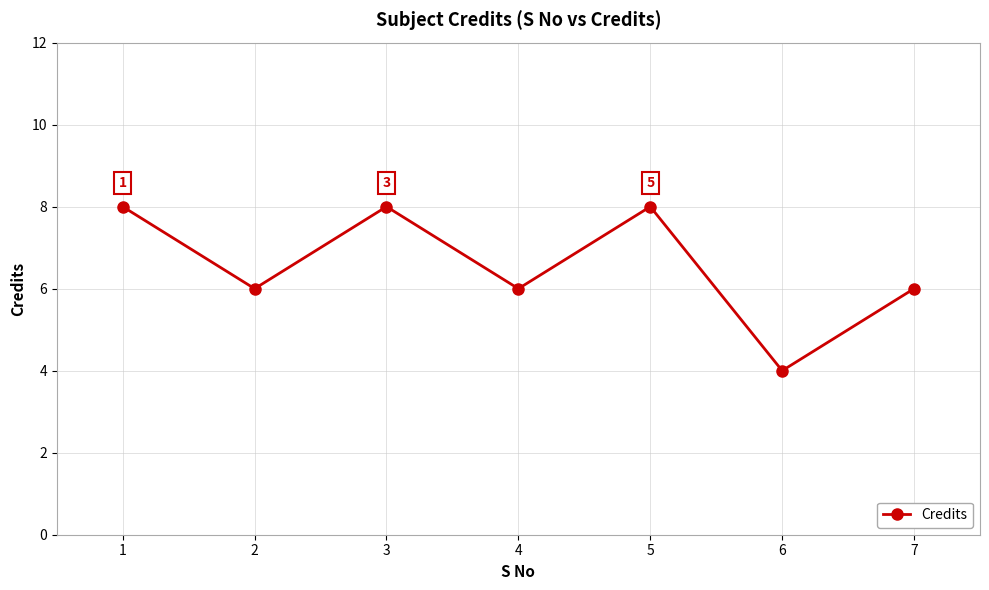

The value at 3 is 8. True or false?

True